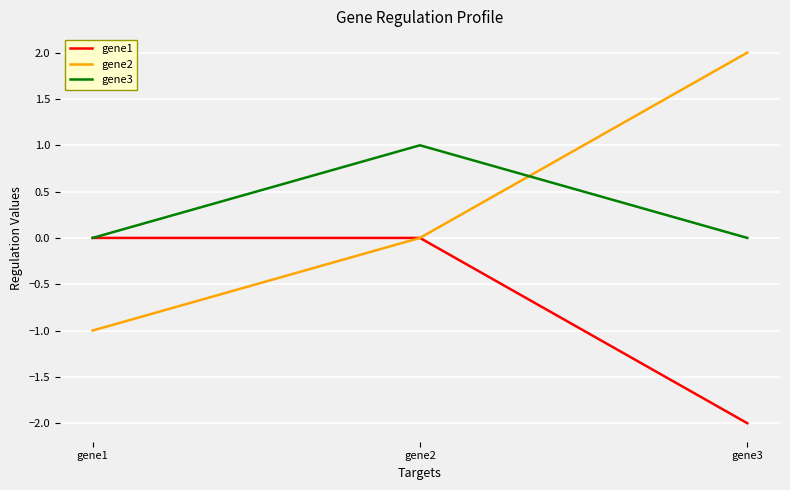

Does the chart have visible grid lines?

Yes